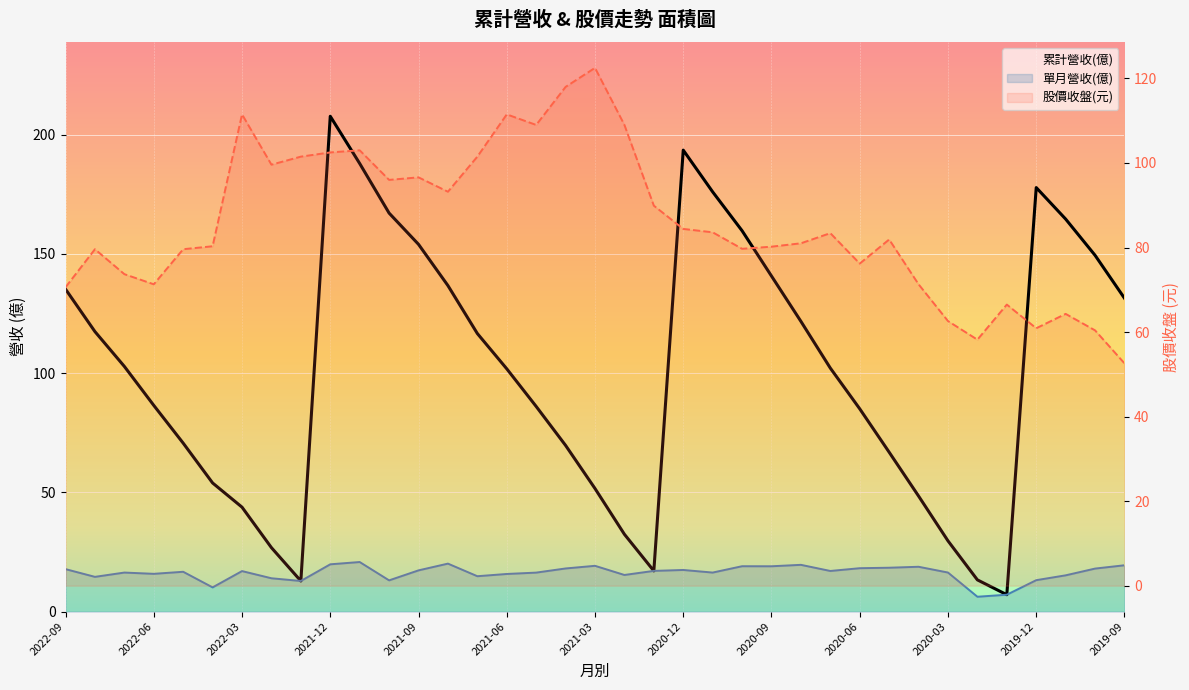

Reading left to right, transcribe all the data shown in this chart.

135.2	117.4	102.8	86.5	70.6	53.9	43.8	26.8	12.8	207.7	187.9	167.1	154.0	136.7	116.6	101.8	86.0	69.7	51.6	32.4	17.1	193.5	176.0	159.7	140.7	121.7	102.1	85.0	66.8	48.4	29.6	13.3	7.1	177.8	164.6	149.4	131.4